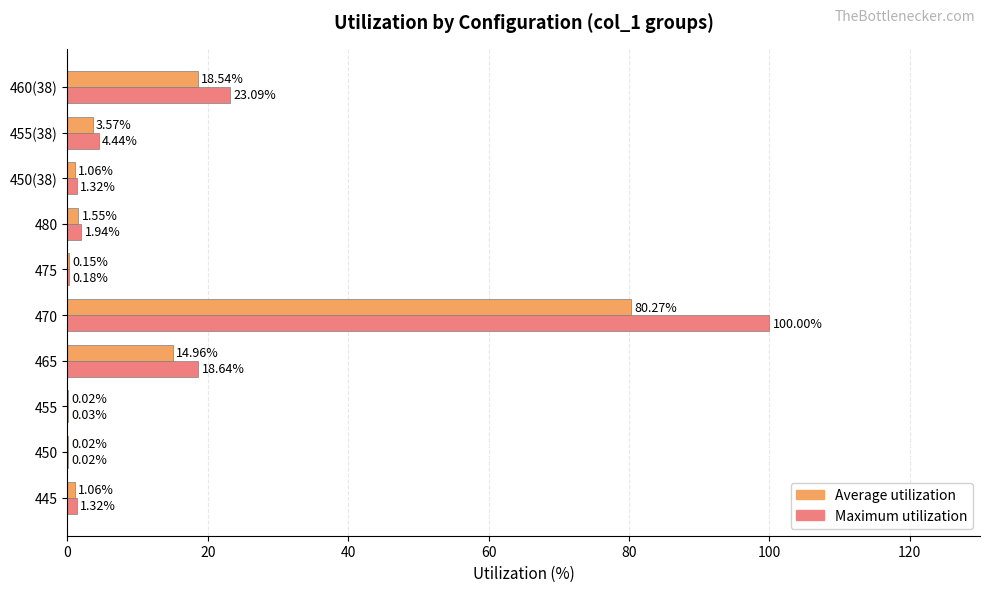

Which series has the largest total across all categories?

Maximum utilization